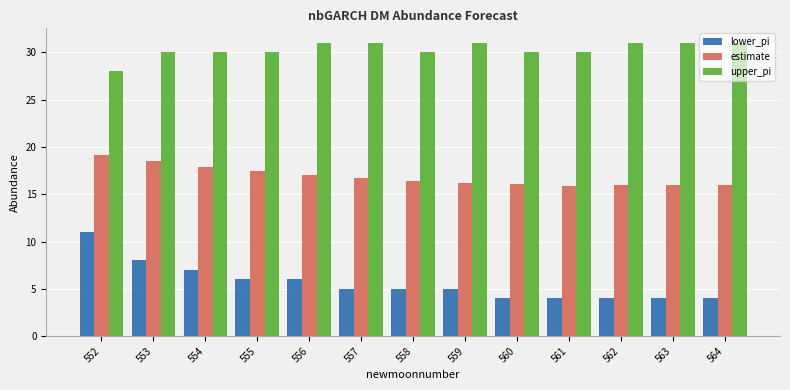

The value of estimate at 558 is 28.6. True or false?

False